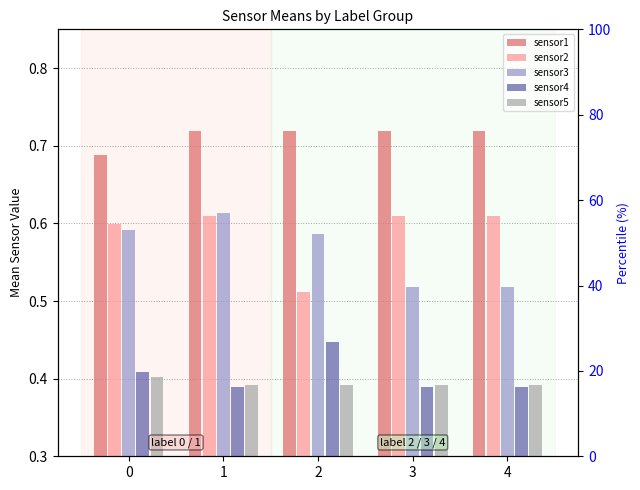

The value of sensor3 at 2 is 0.9. True or false?

False